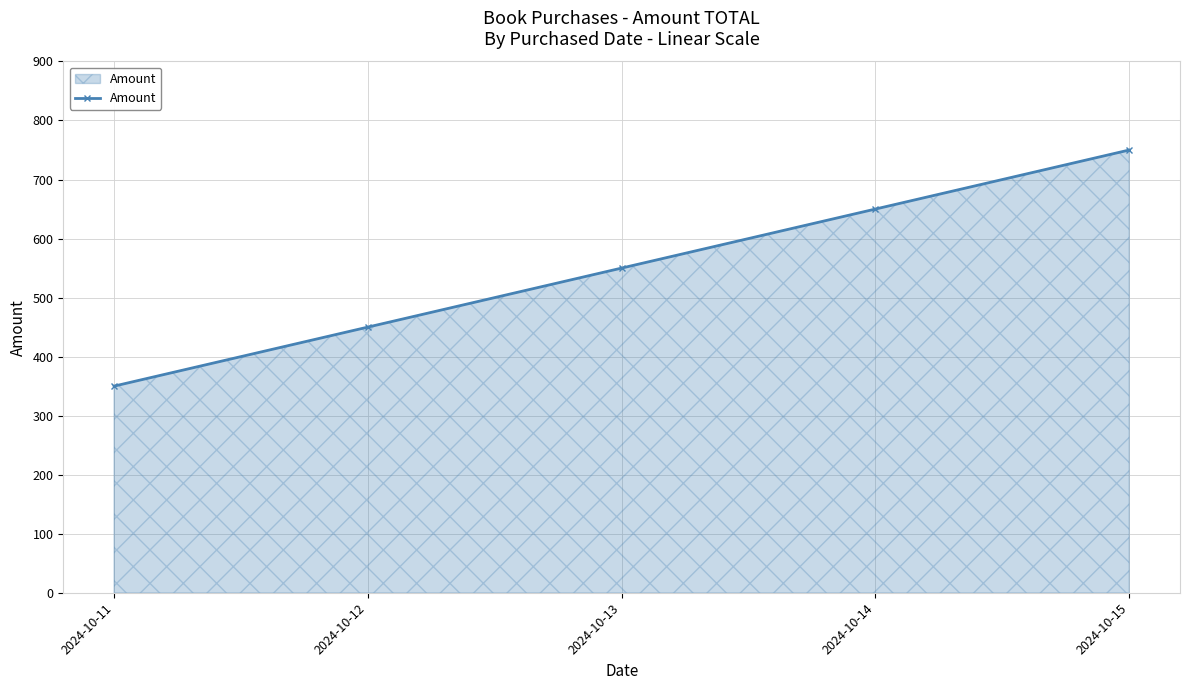

What is the change in value from 2024-10-11 to 2024-10-12?

+100